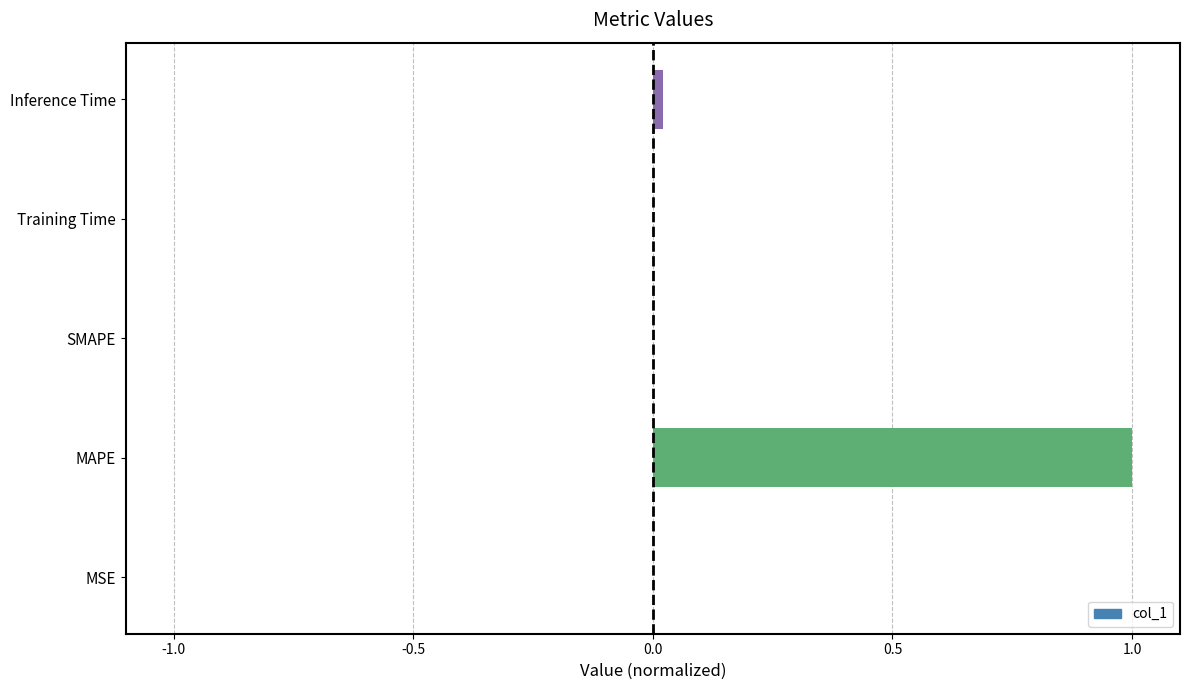

Are the bars horizontal?

Yes